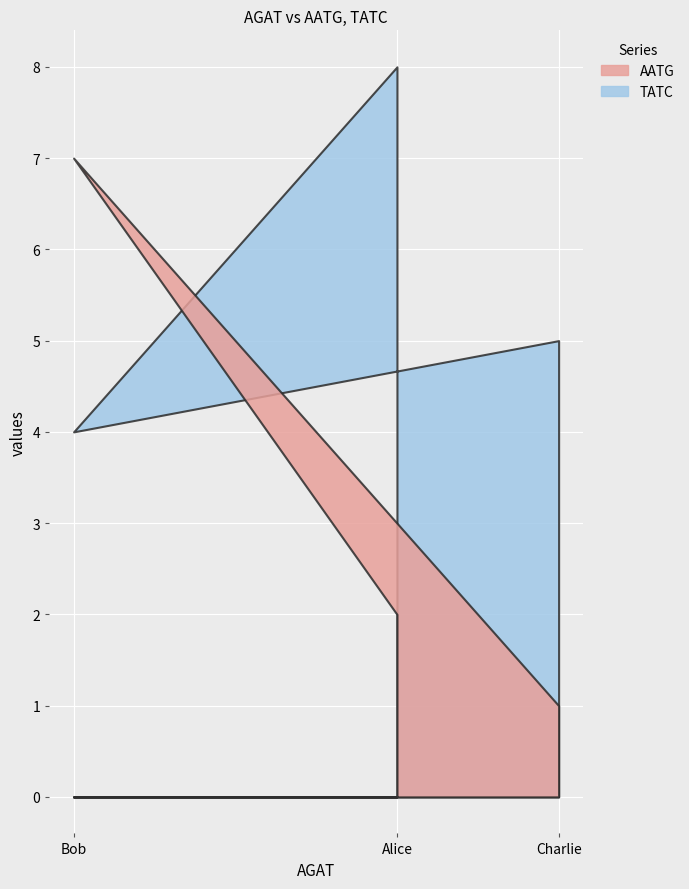

Is the value of TATC at Alice greater than the value of AATG at Bob?

Yes